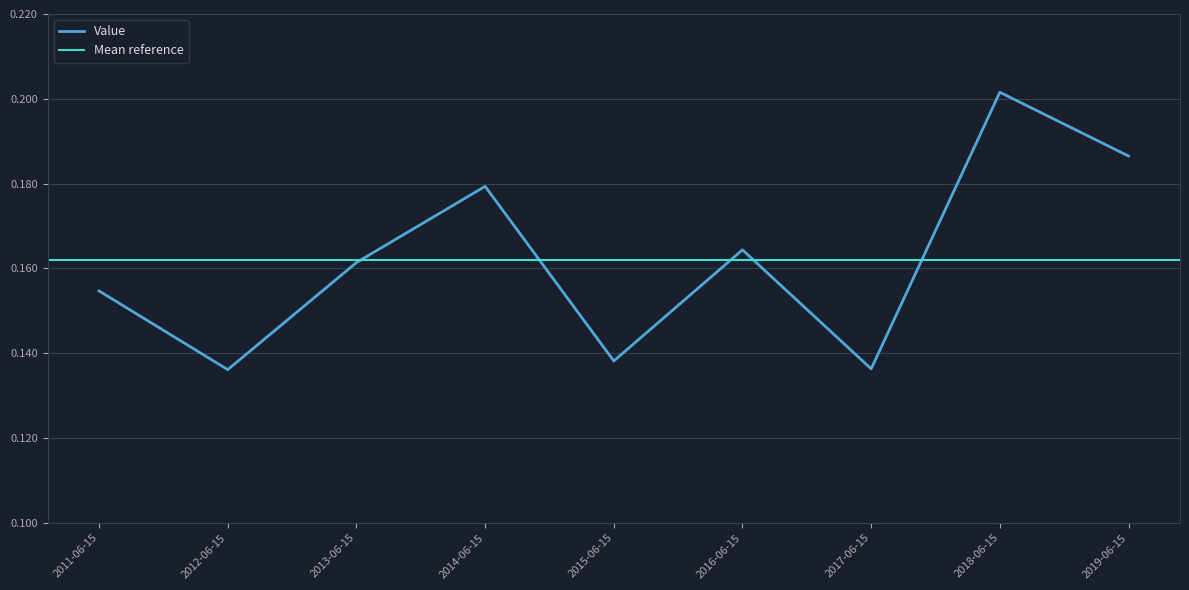

At which label is the value closest to 0?

2012-06-15